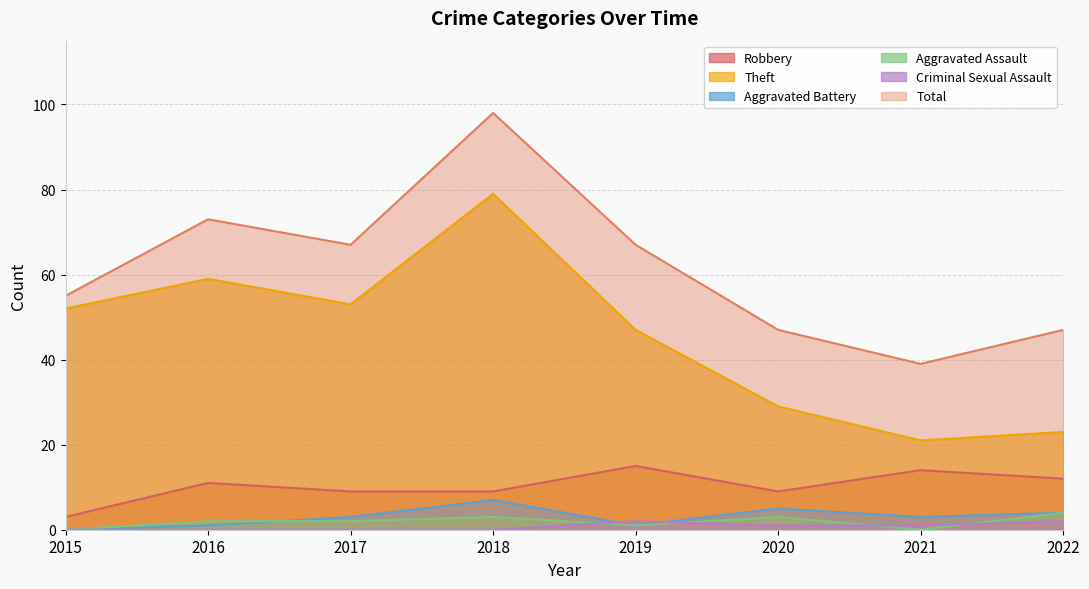

Reading left to right, extract all data points from this chart.

Robbery: 2015=3	2016=11	2017=9	2018=9	2019=15	2020=9	2021=14	2022=12
Theft: 2015=52	2016=59	2017=53	2018=79	2019=47	2020=29	2021=21	2022=23
Aggravated Battery: 2015=0	2016=1	2017=3	2018=7	2019=1	2020=5	2021=3	2022=4
Aggravated Assault: 2015=0	2016=2	2017=2	2018=3	2019=1	2020=3	2021=0	2022=4
Criminal Sexual Assault: 2015=0	2016=0	2017=0	2018=0	2019=2	2020=1	2021=1	2022=2
Total: 2015=55	2016=73	2017=67	2018=98	2019=67	2020=47	2021=39	2022=47